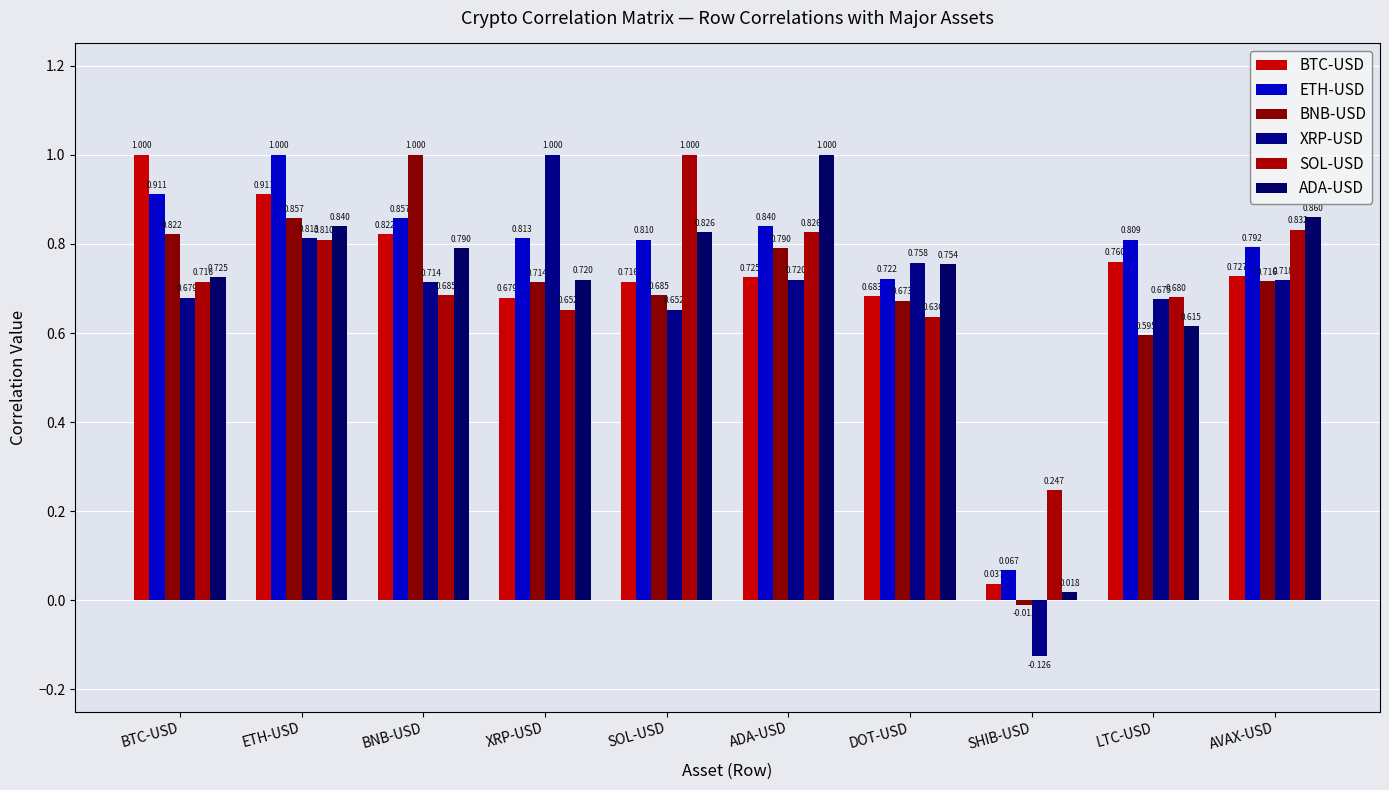

What is the label of the 4th bar from the left?

XRP-USD